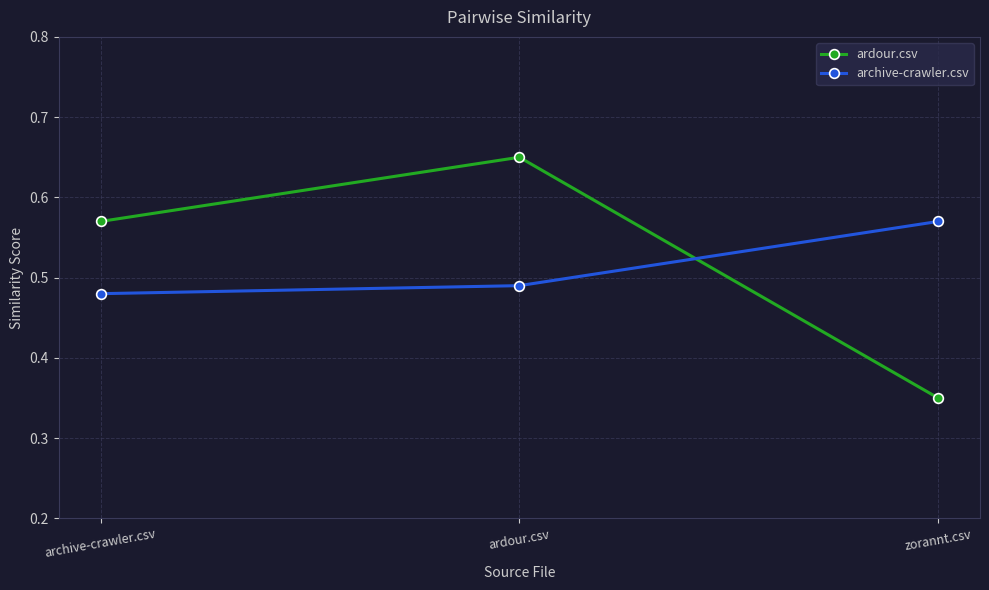

What is the label of the 2nd point from the right?

ardour.csv